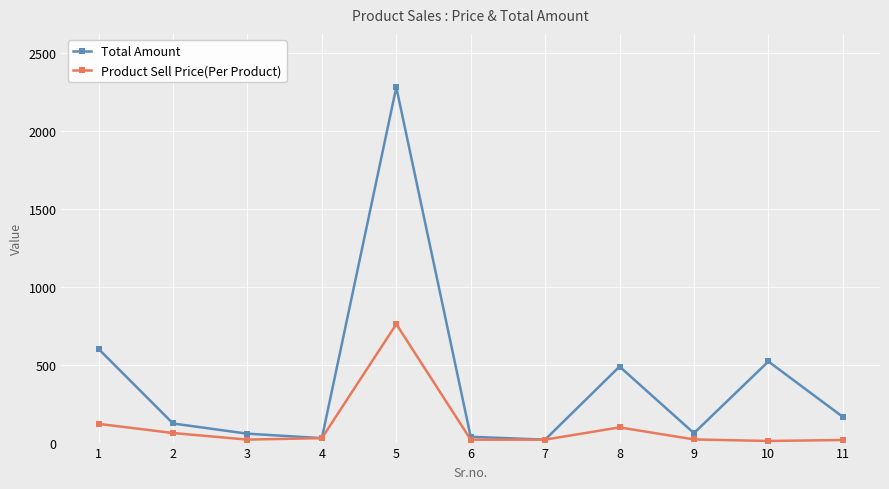

What is the sum of the Total Amount values at 4 and 11?

193.5